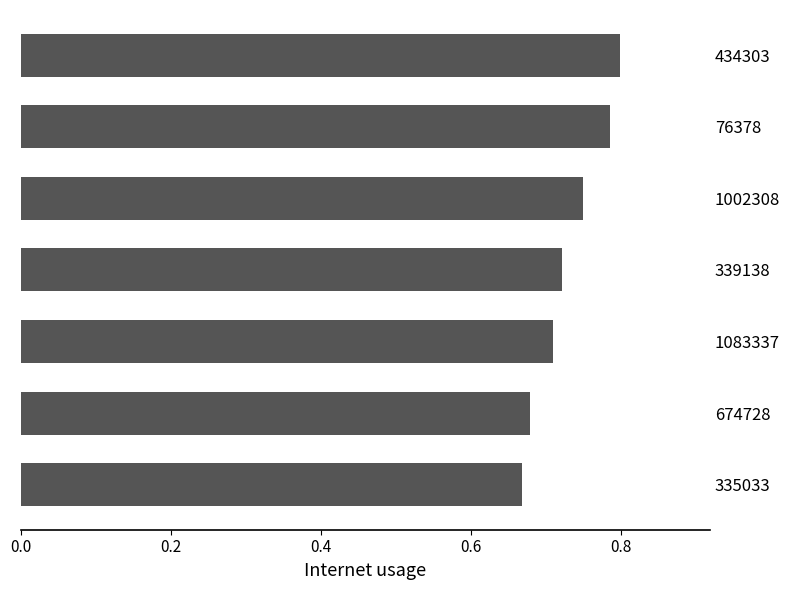

The value at 1083337 is 0.4. True or false?

False